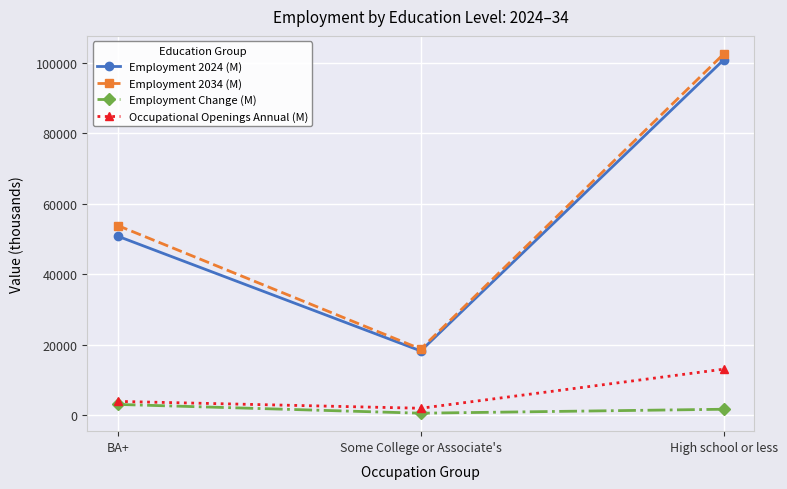

What is the difference between the maximum and minimum values in the Employment 2024 (M) series?

82710.3